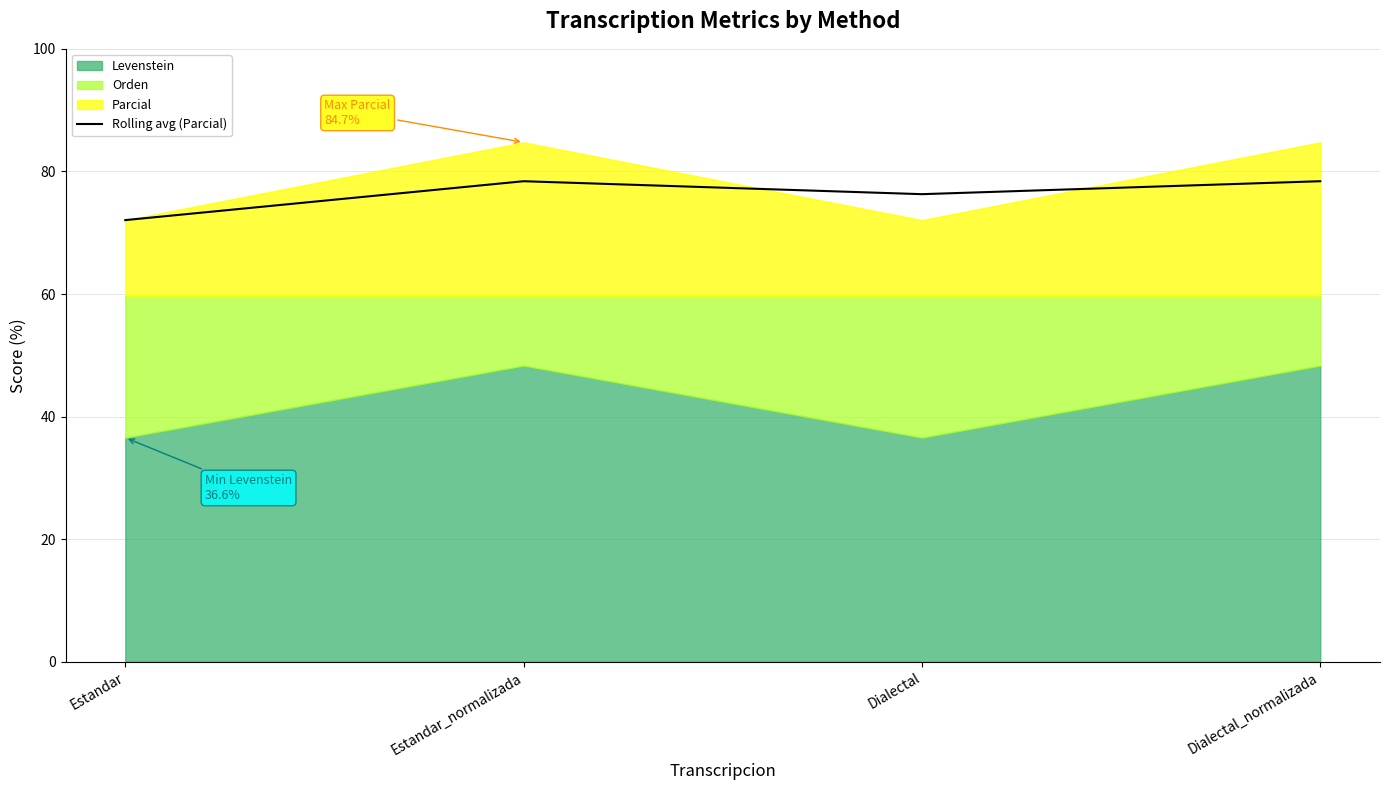

True or false: the data shows 72.1 at Estandar.

True